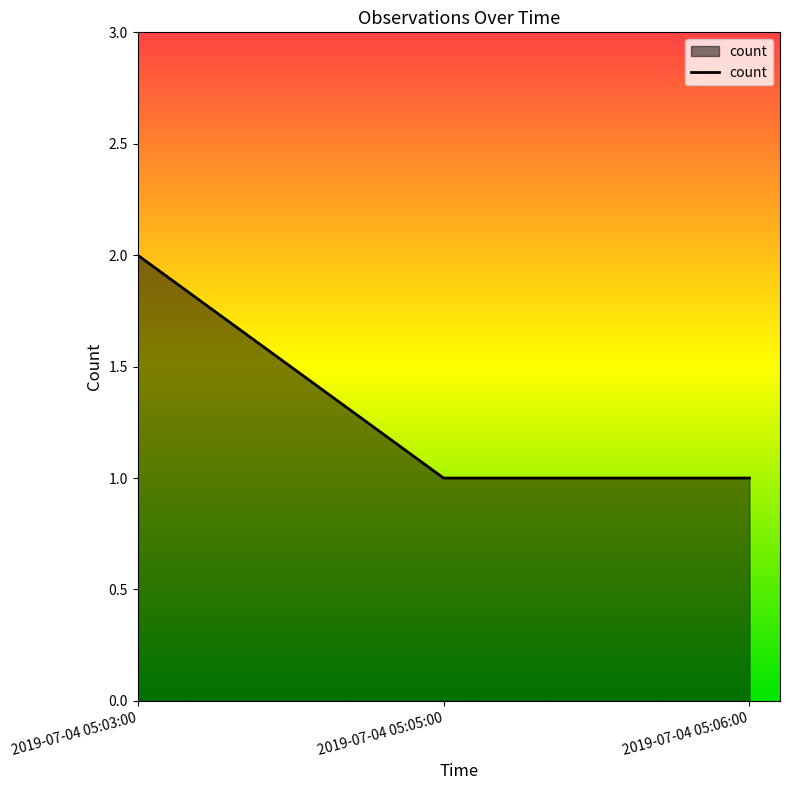

The value at 2019-07-04 05:03:00 is 2. True or false?

True